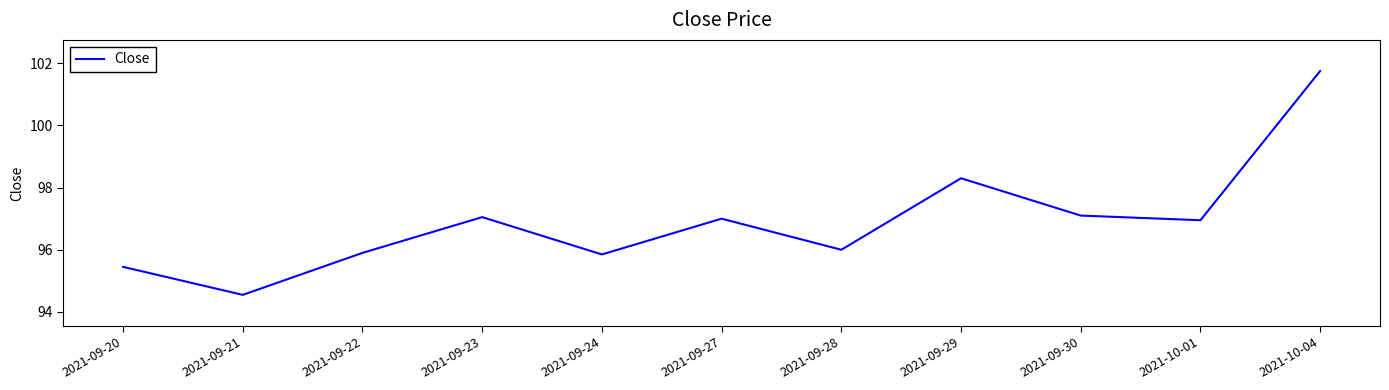

True or false: the data shows 35.4 at 2021-09-29.

False